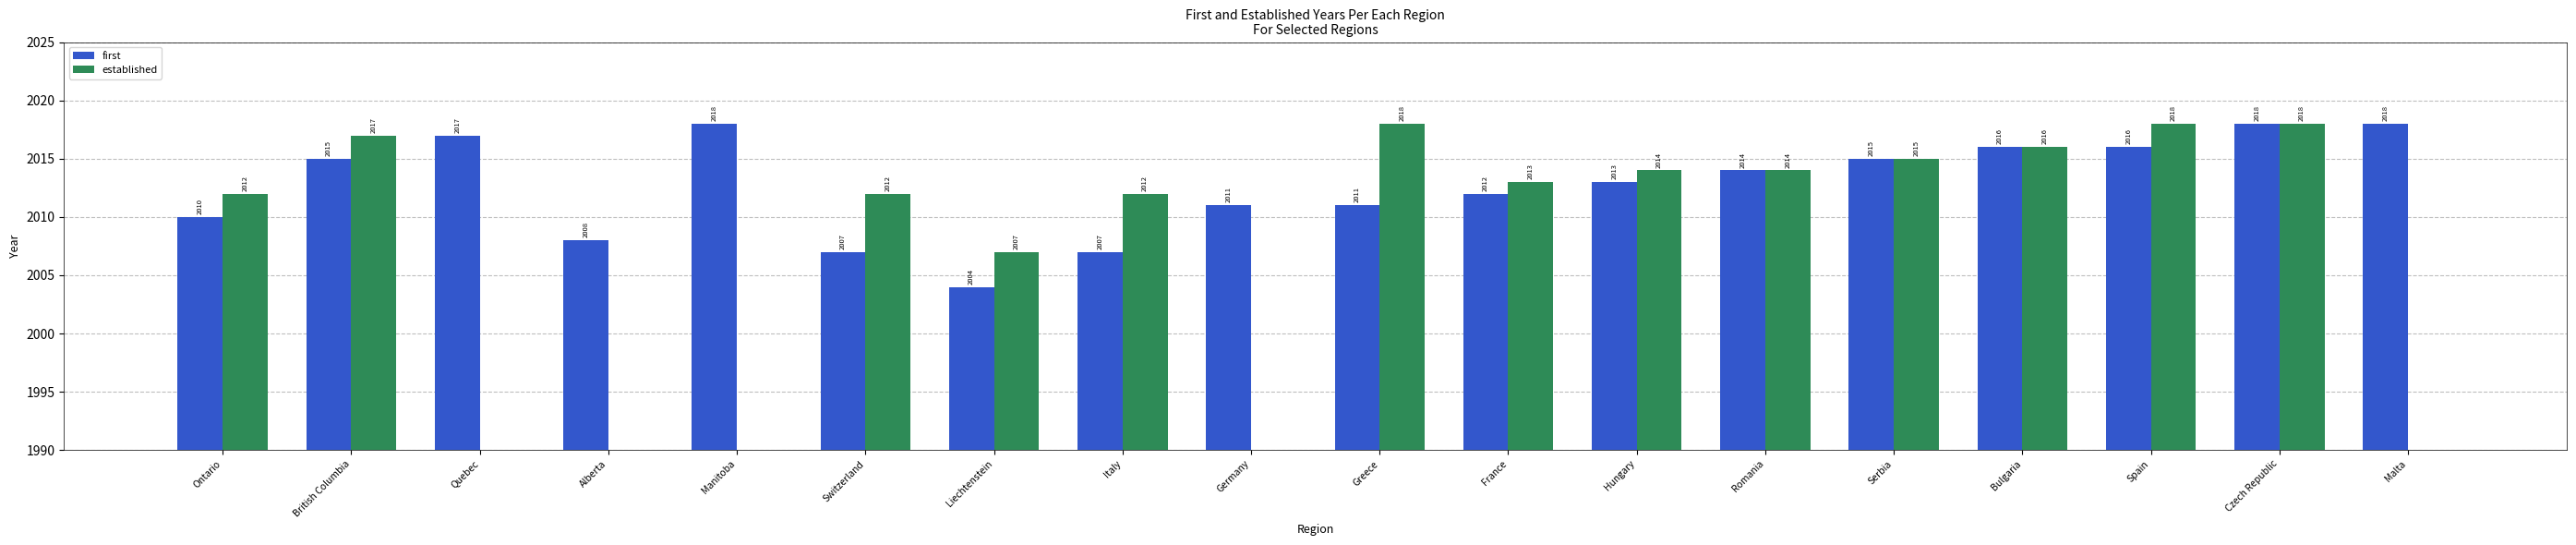

Rank the series by their maximum value, from highest to lowest.

first, established